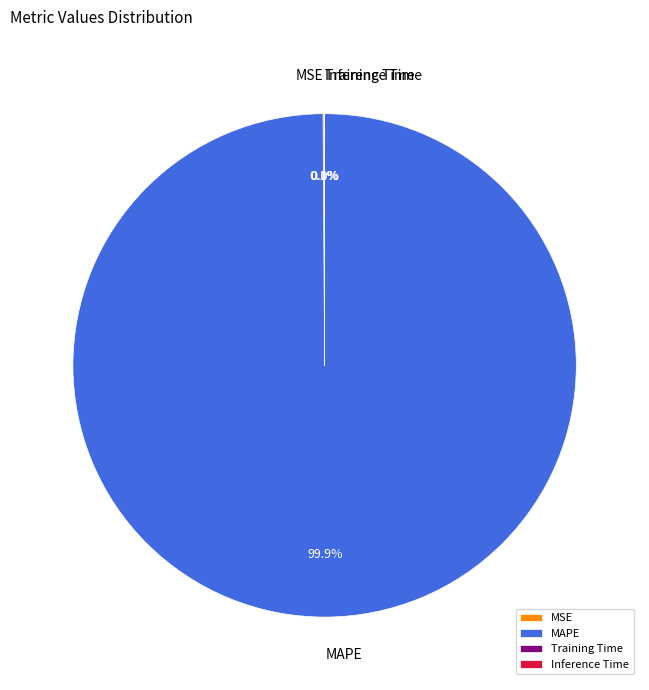

How much of the chart is everything except MAPE?

0.1%